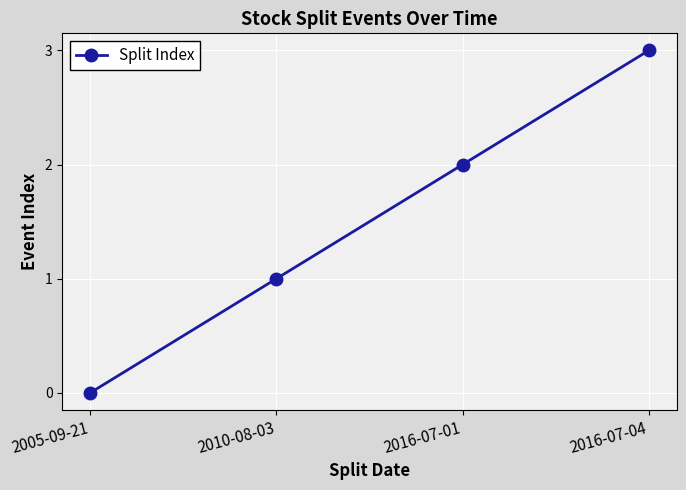

At which category does the chart reach its minimum across all series?

2005-09-21